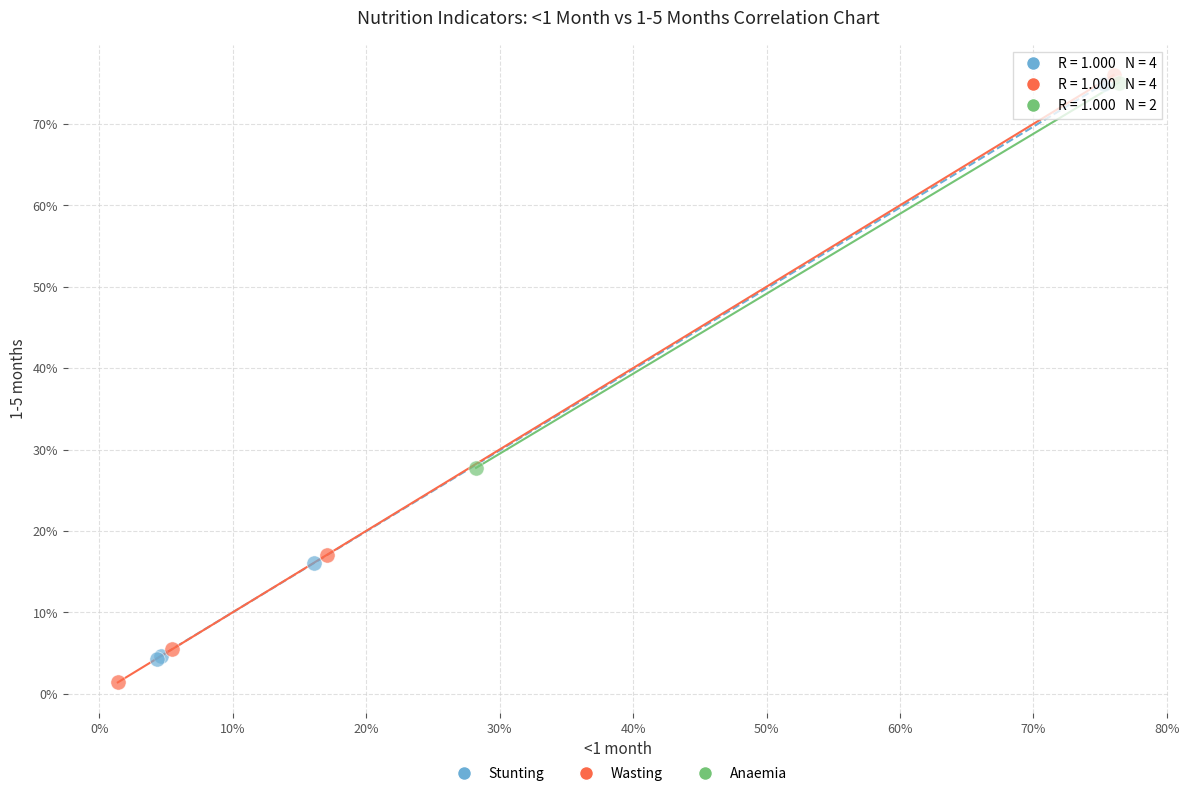

What are all the series names shown in the legend?

Stunting, Wasting, Anaemia